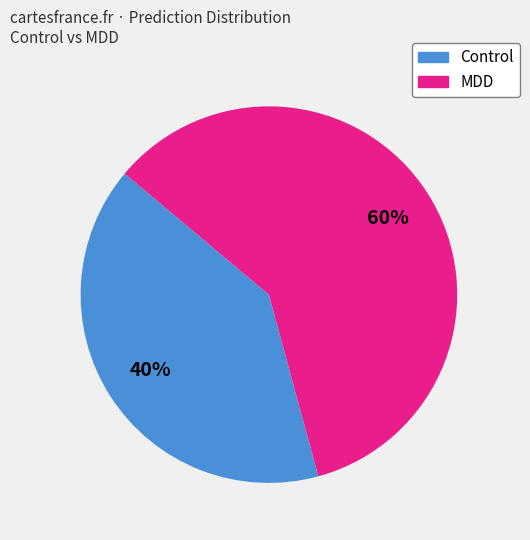

Is there a majority slice in this chart?

Yes